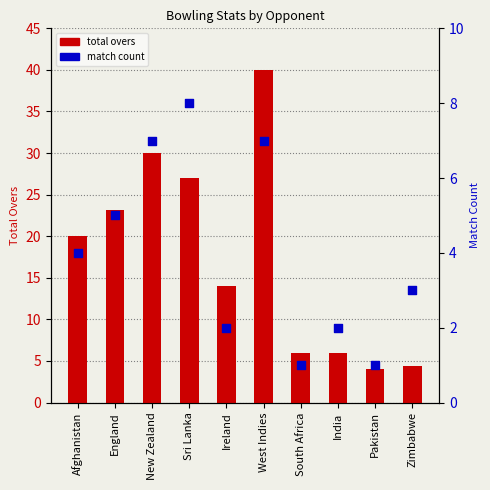

At which category is the sum across all series the highest?

West Indies